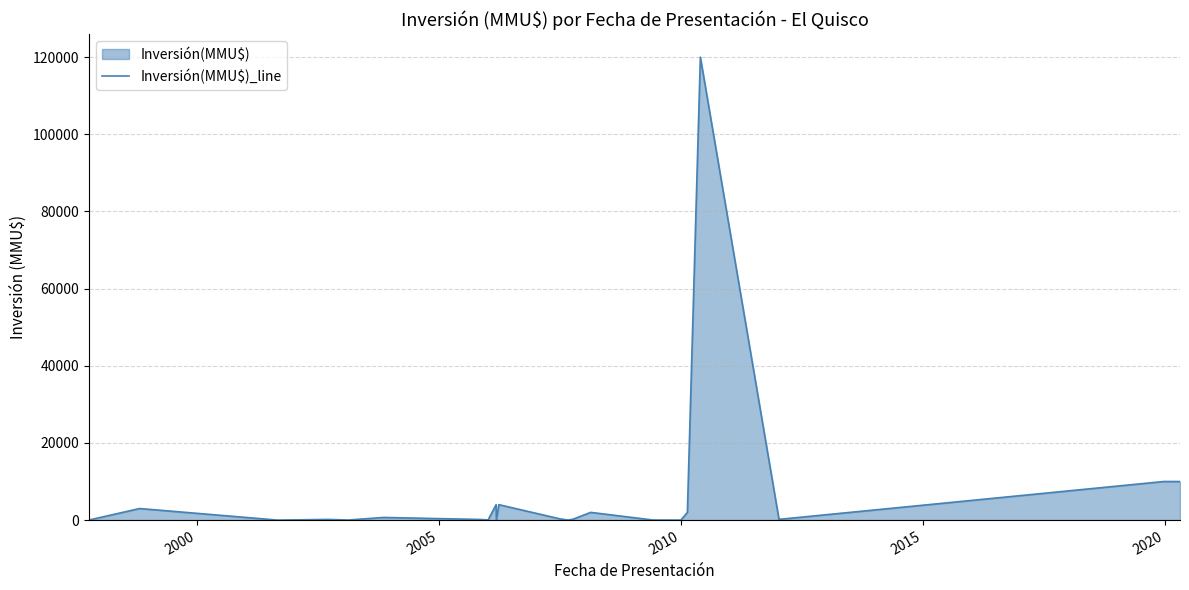

What is the difference between the maximum and minimum values?

120000